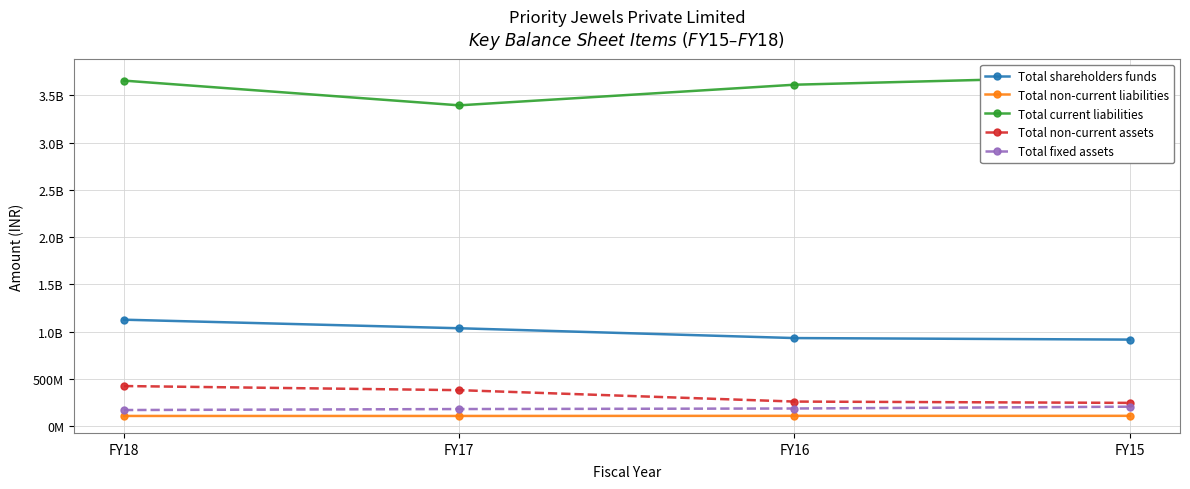

At which category is the sum across all series the highest?

FY18